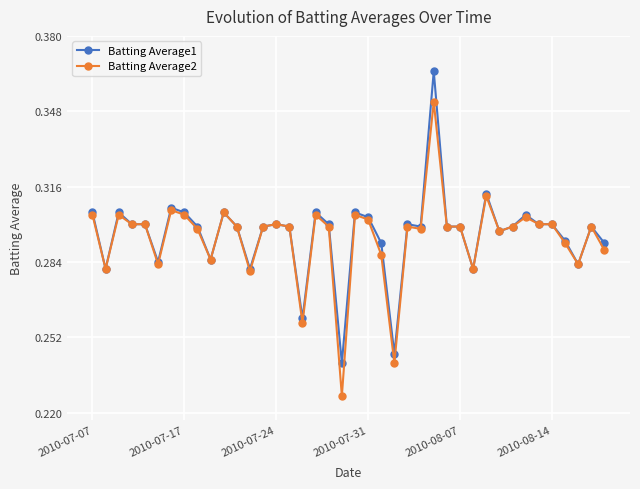

List the series in order of their peak value, lowest first.

Batting Average2, Batting Average1